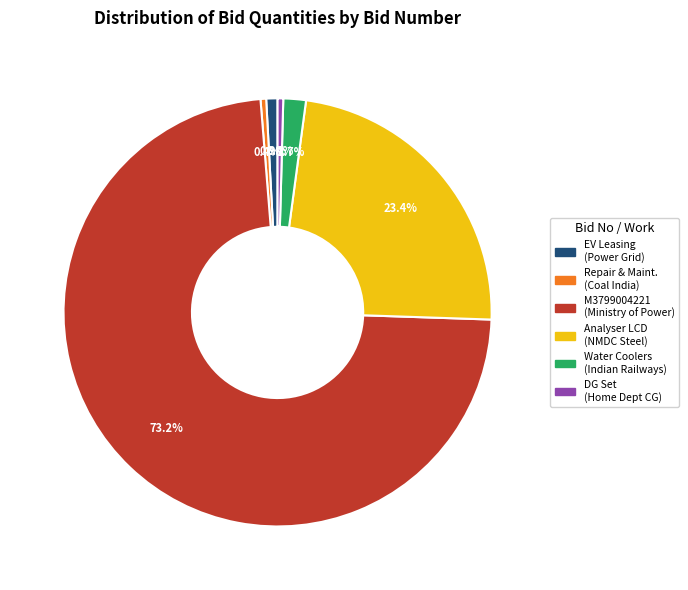

Is there a majority slice in this chart?

Yes